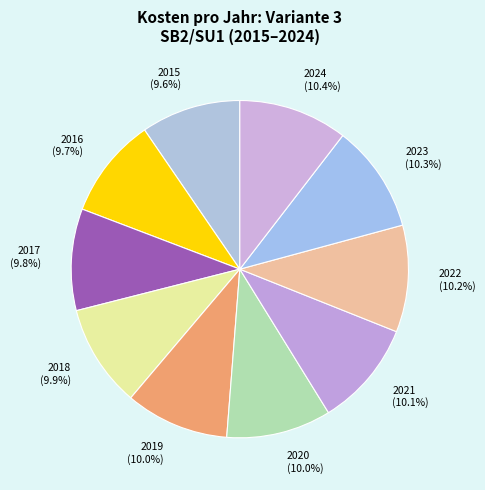

The 2023 slice represents 10% of the pie. True or false?

True